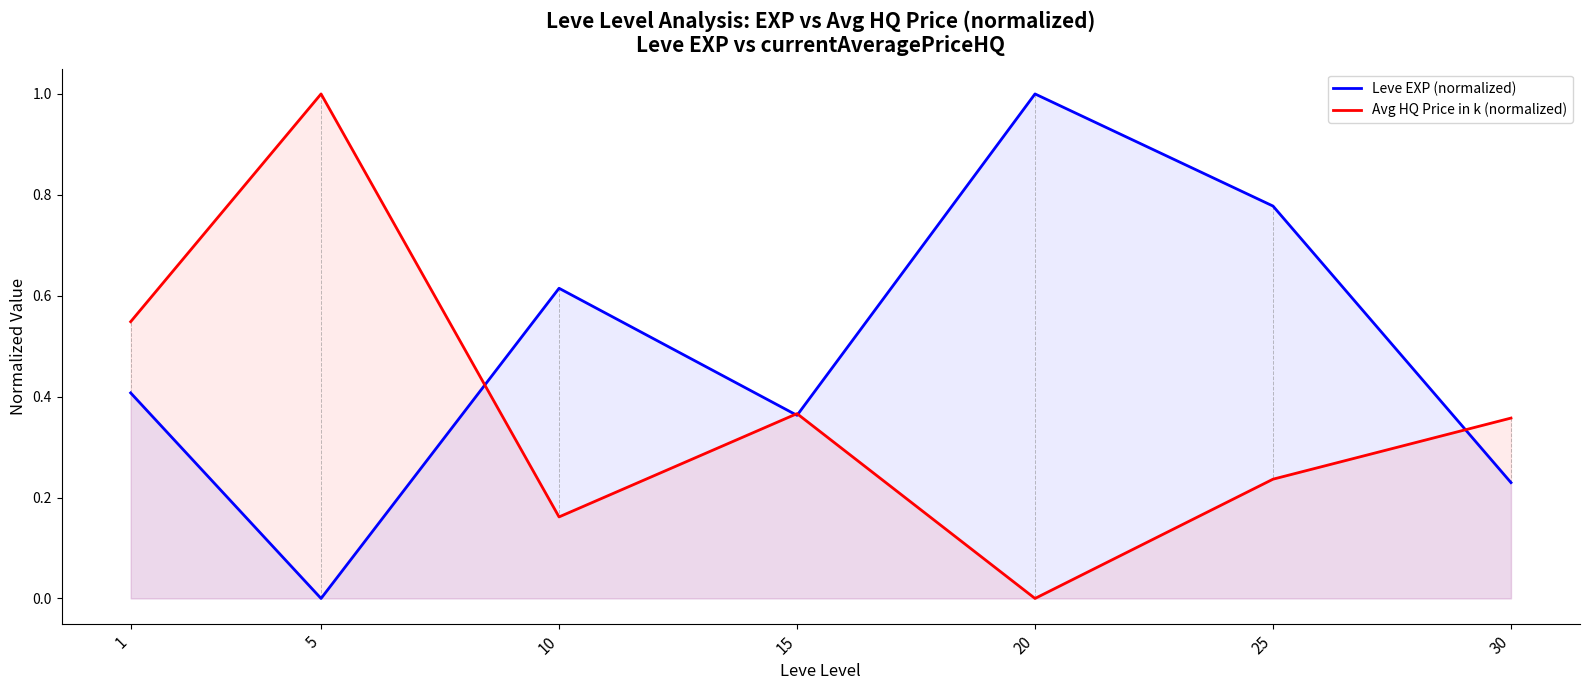

True or false: Leve EXP (normalized) has a value of 0.4 at 10.

False